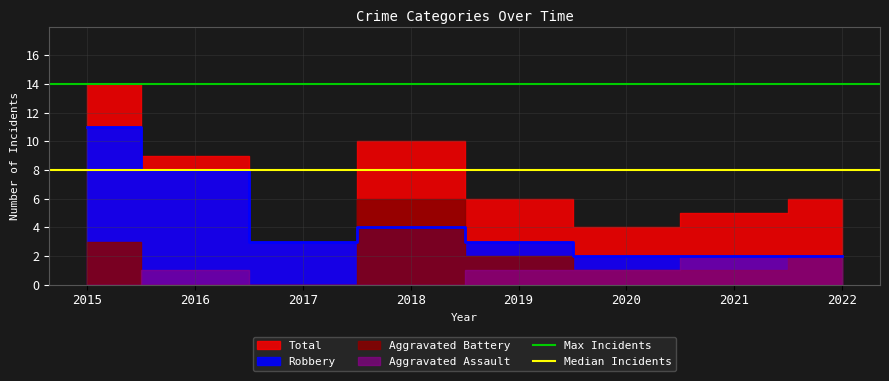

What is the greatest value displayed?

14